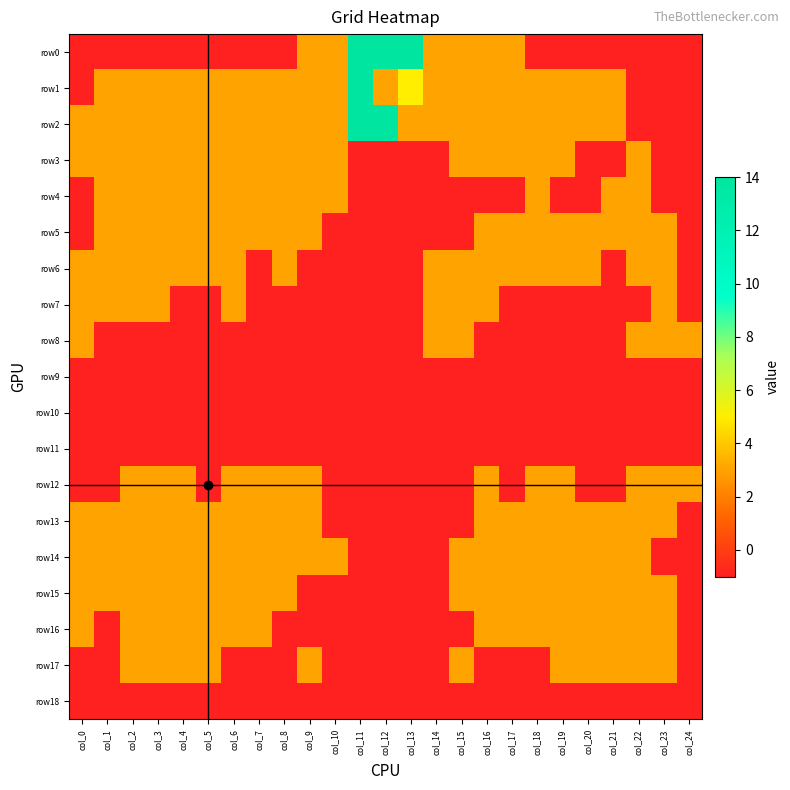

At which category is the sum across all series the highest?

col_2